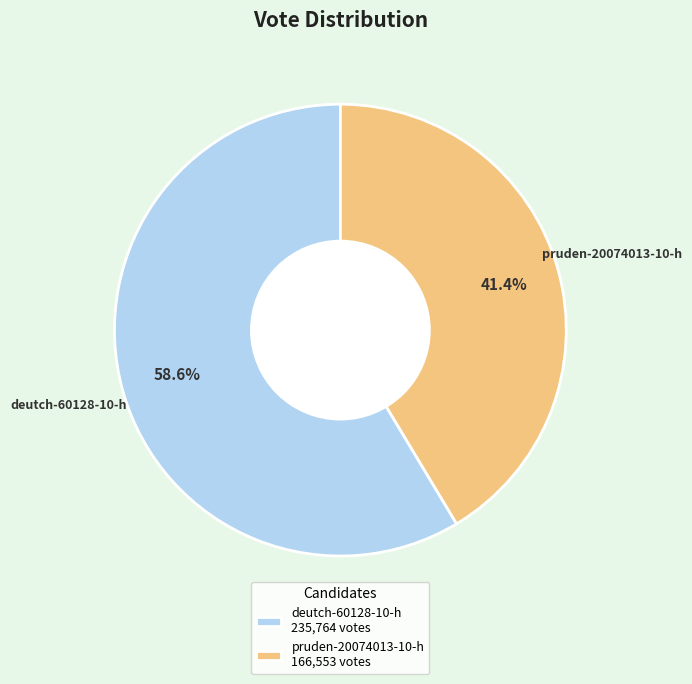

To the nearest percent, what is the combined percentage of deutch-60128-10-h and pruden-20074013-10-h?

100%